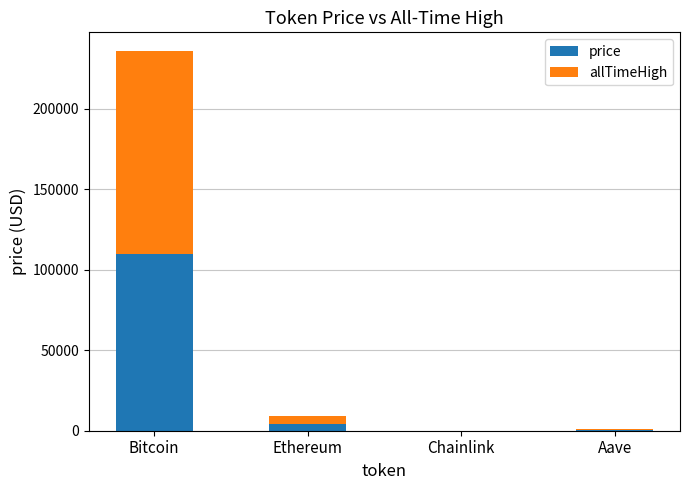

At which label is price closest to 54777?

Ethereum